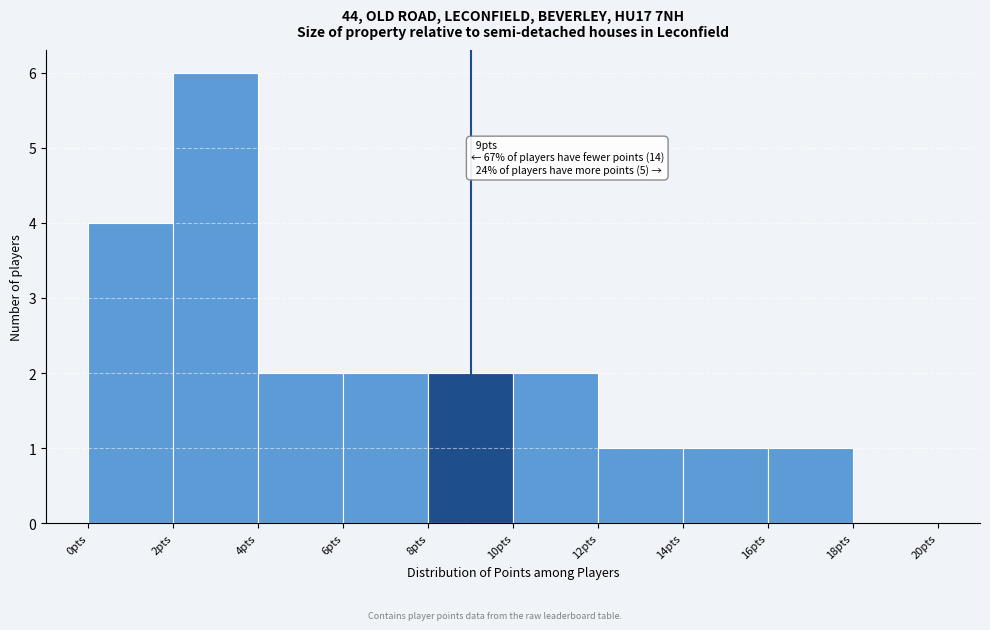

Which range on the x-axis has the tallest bar?

2 to 4